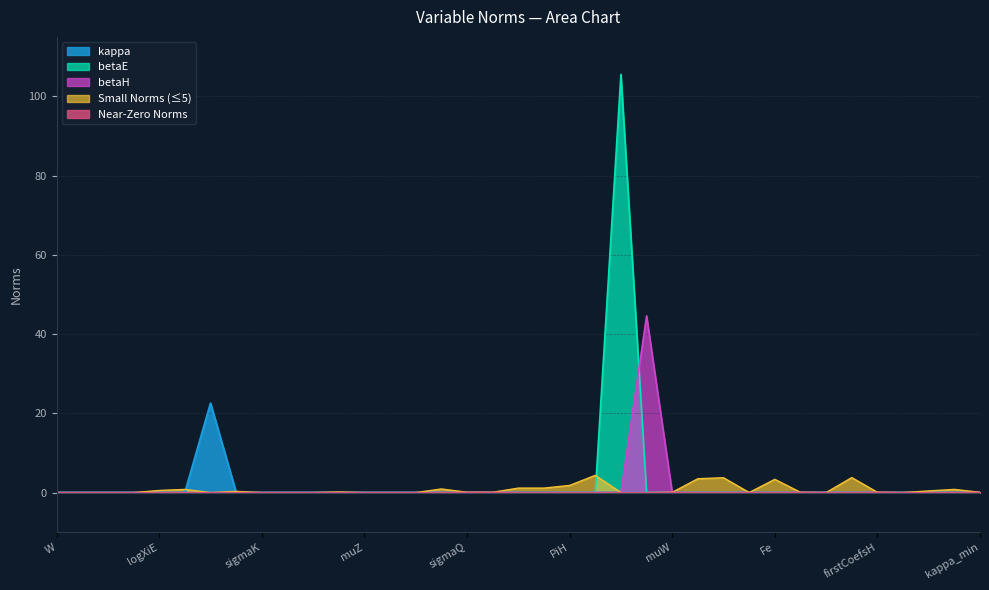

What position from the right is deltaE?

19